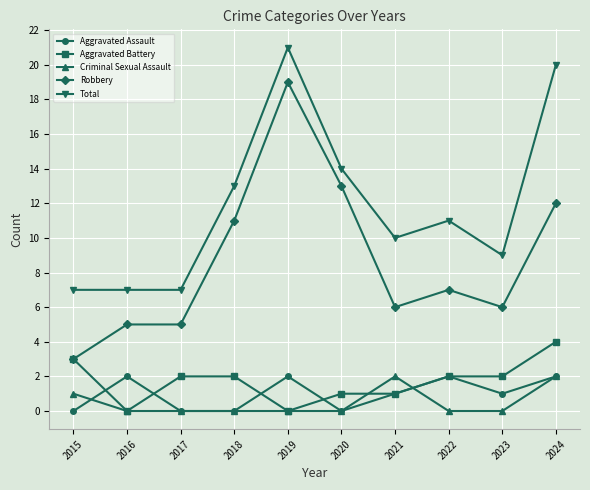

Which series has the largest range (max minus min)?

Robbery